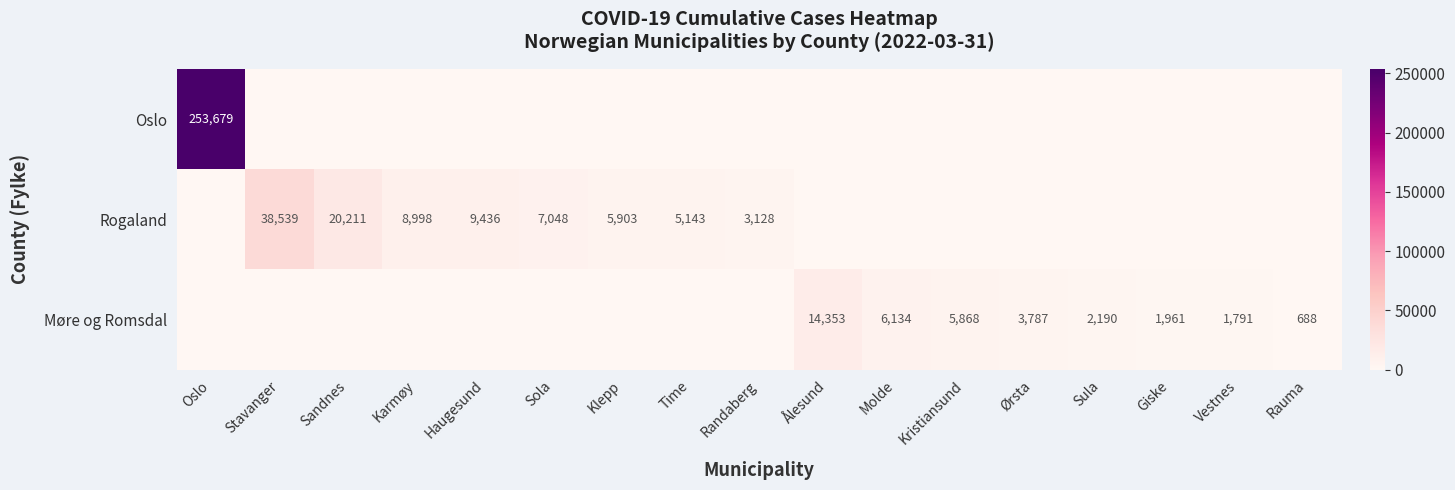

Which category has the lowest value across all series?

Stavanger